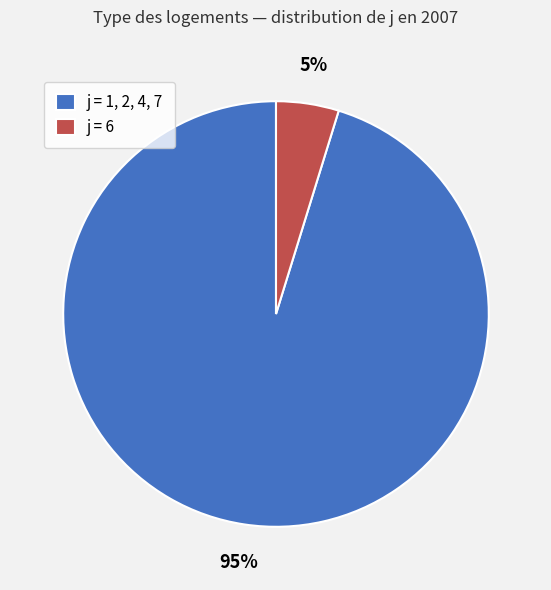

What is the largest slice in the pie chart?

j = 1, 2, 4, 7